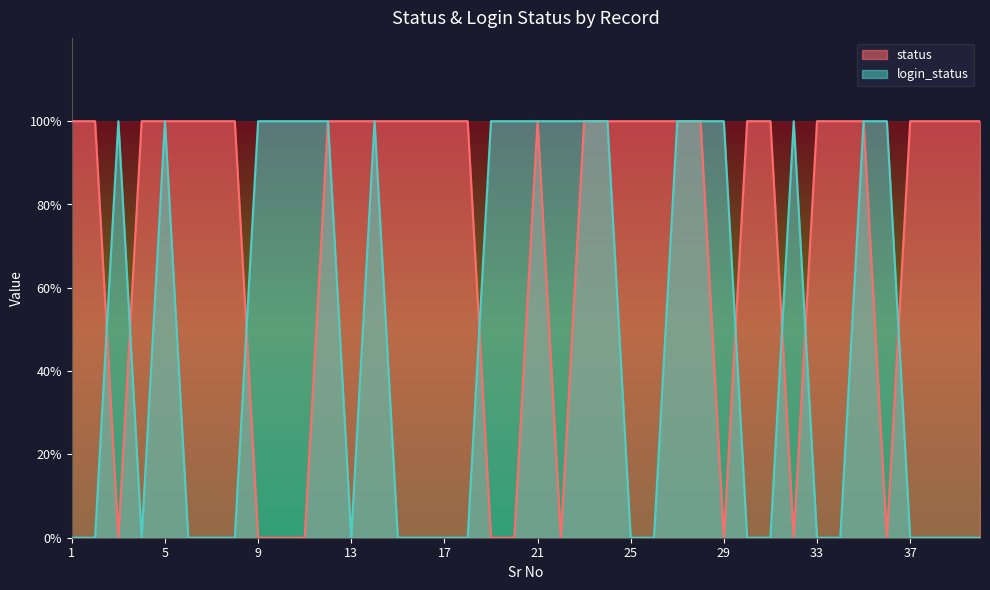

After their last crossing, which series has the higher values: login_status or status?

status